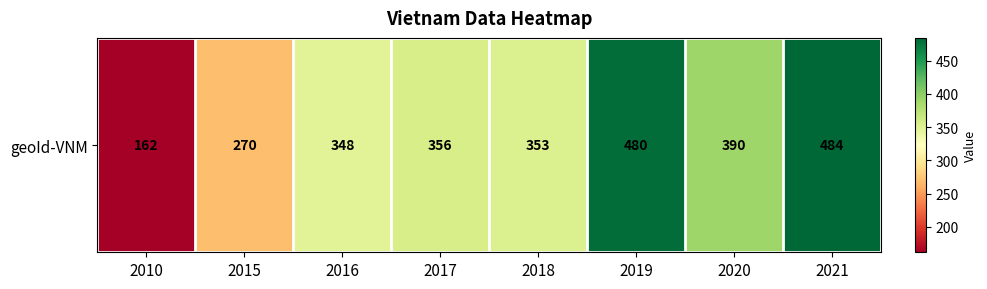

At which label does the data first exceed 356?

2019